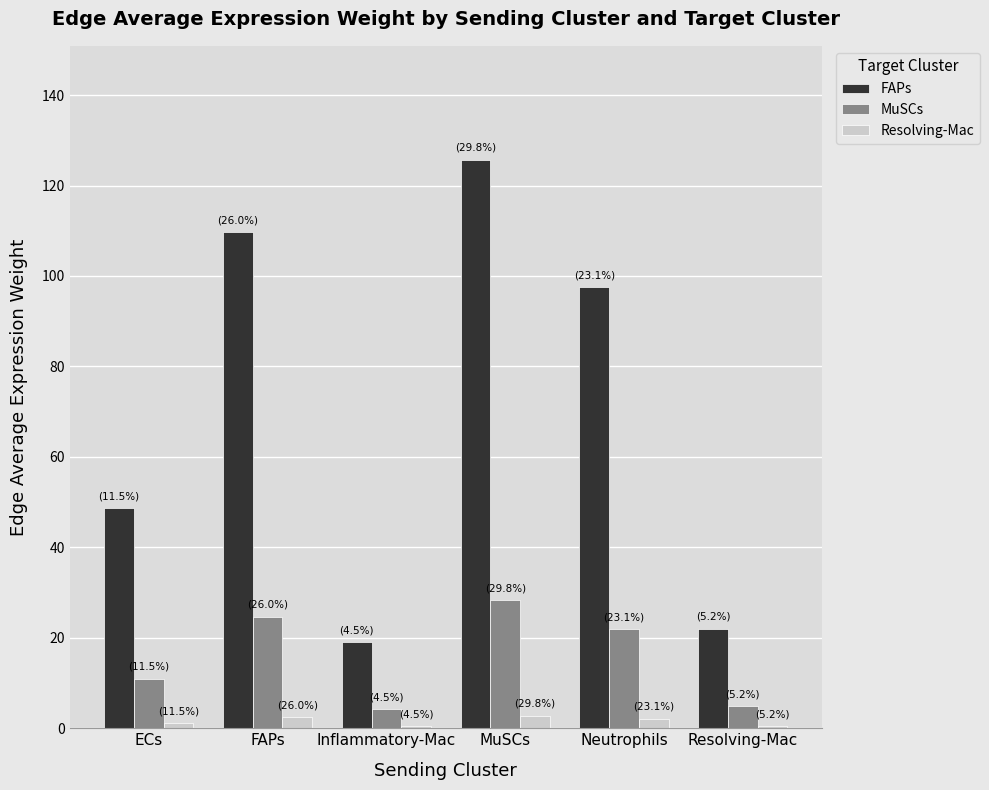

What is the sum of all MuSCs values?

95.1